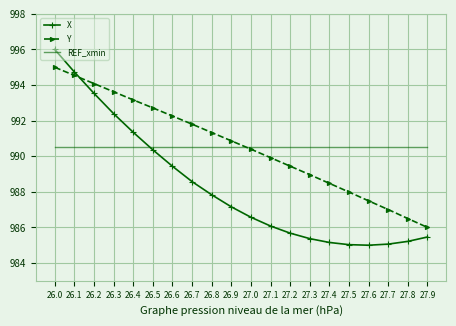

What is the maximum value for REF_xmin?

990.5